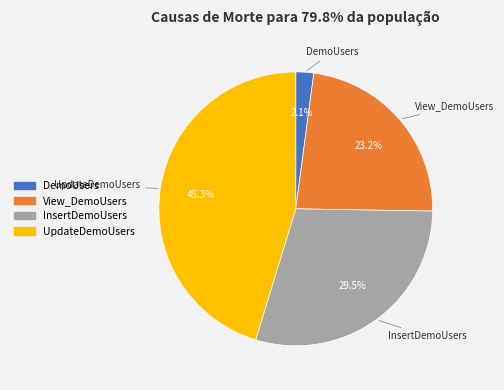

Count the number of slices in the pie.

4